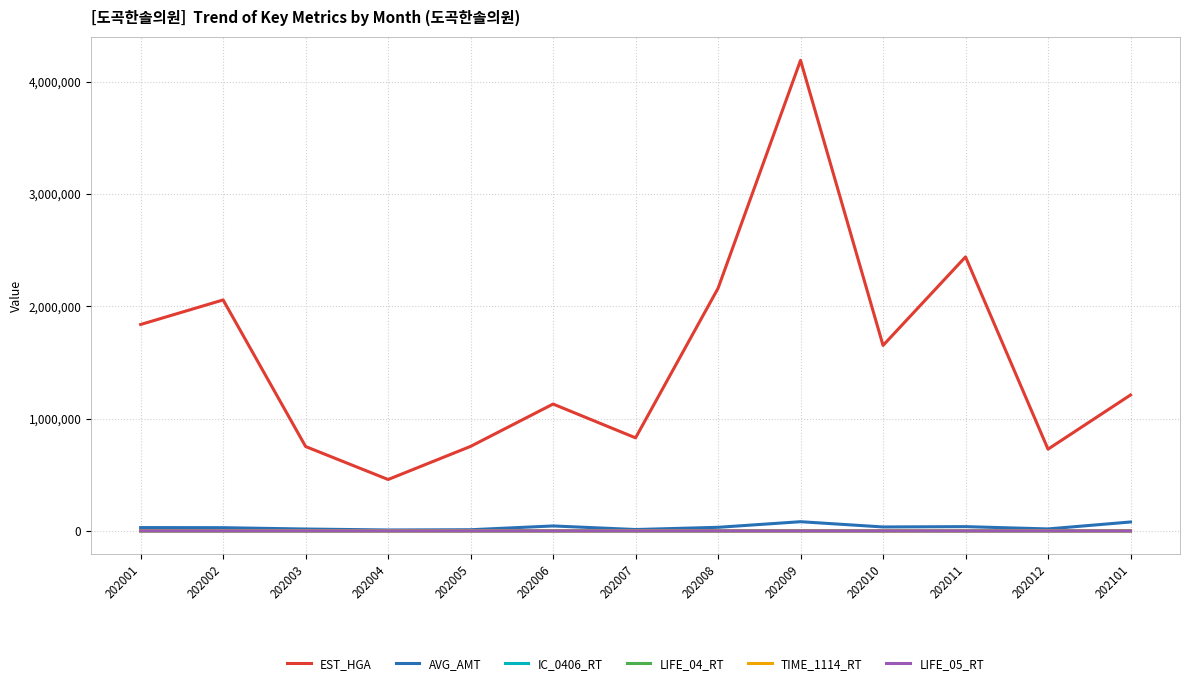

What is the total value across all series at 202004?

466063.7